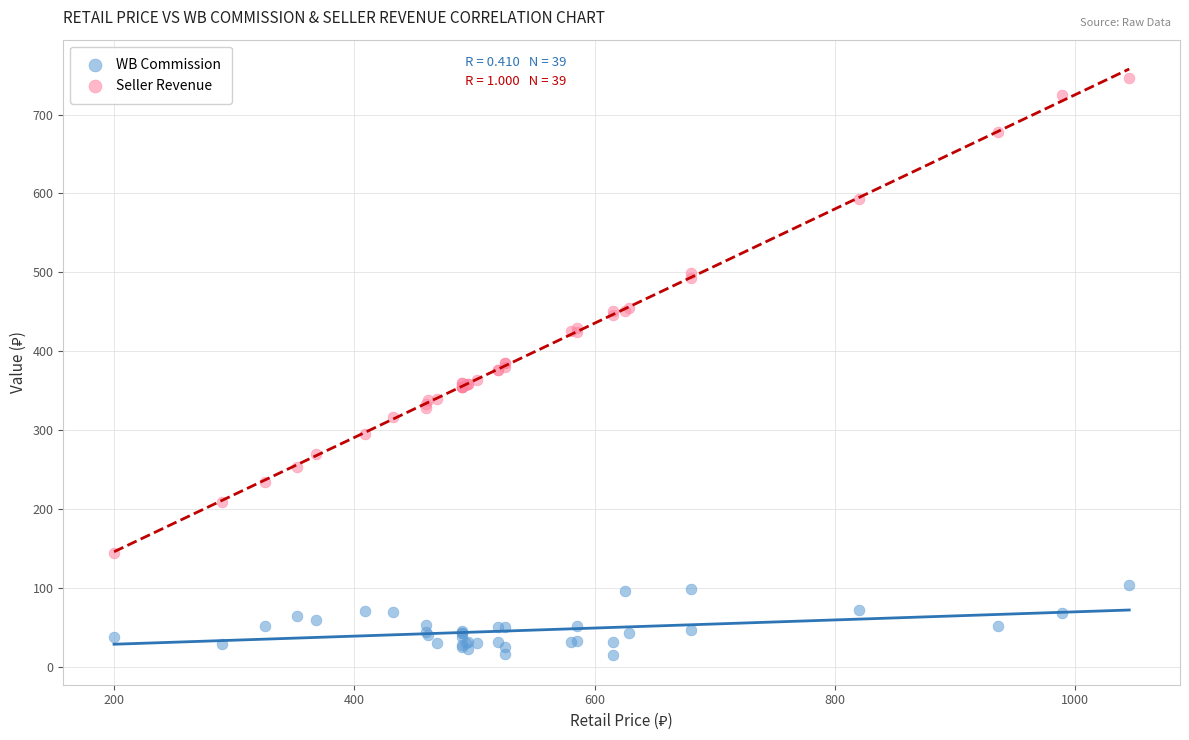

Which series has the largest Y range (max minus min)?

Seller Revenue